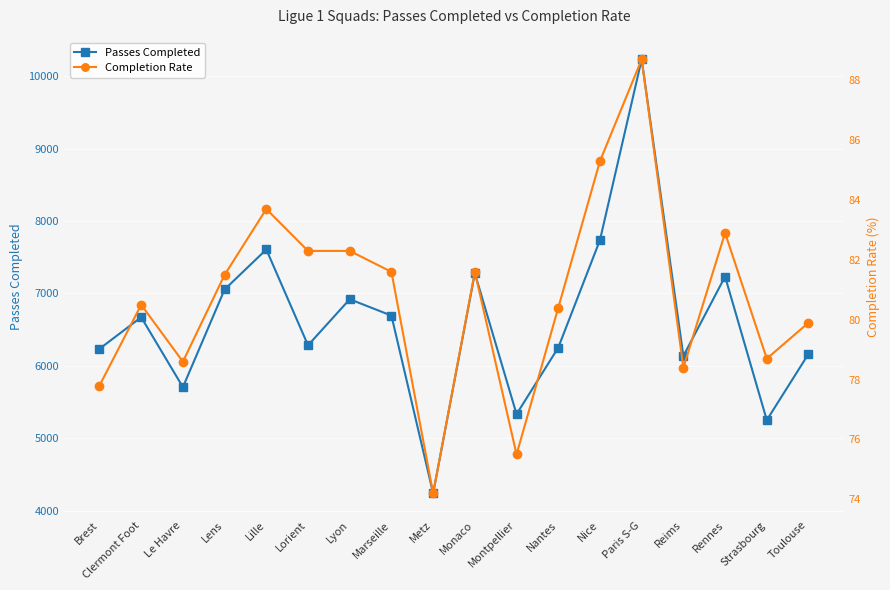

The Passes Completed series shows 3717.2 at Nantes. True or false?

False